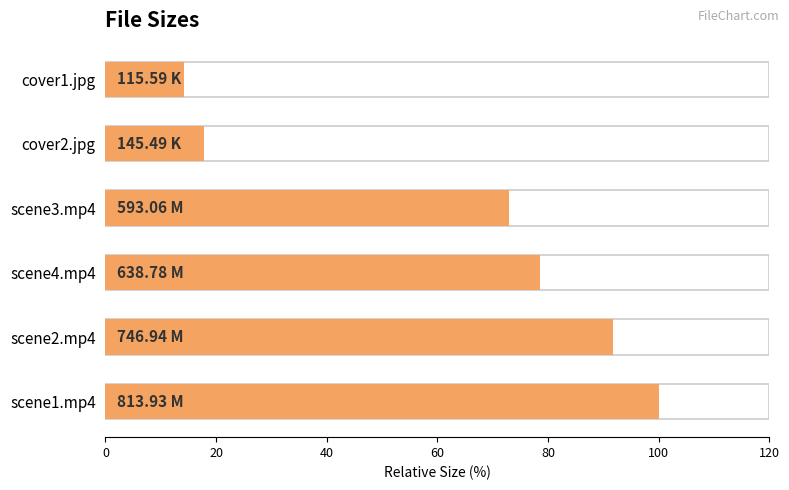

What is the value of the 2nd bar from the left?

91.8